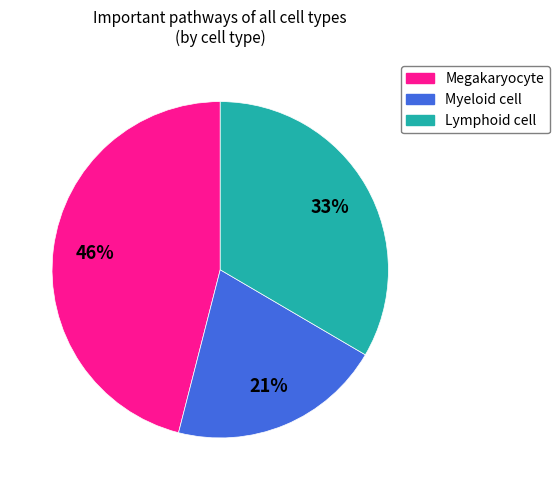

To the nearest percent, what portion does Megakaryocyte represent?

46%